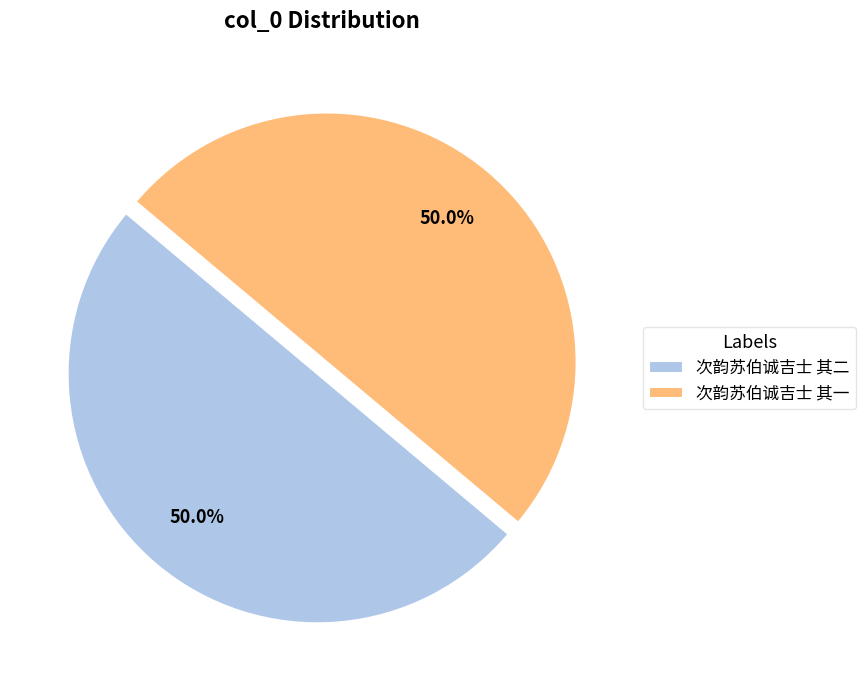

How many slices are in this pie chart?

2